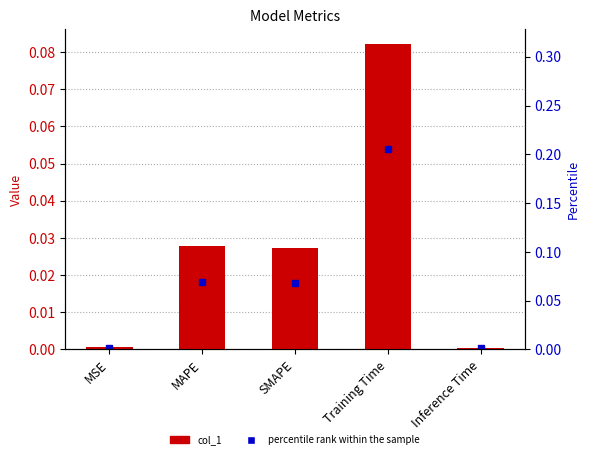

What position from the left is Inference Time?

5